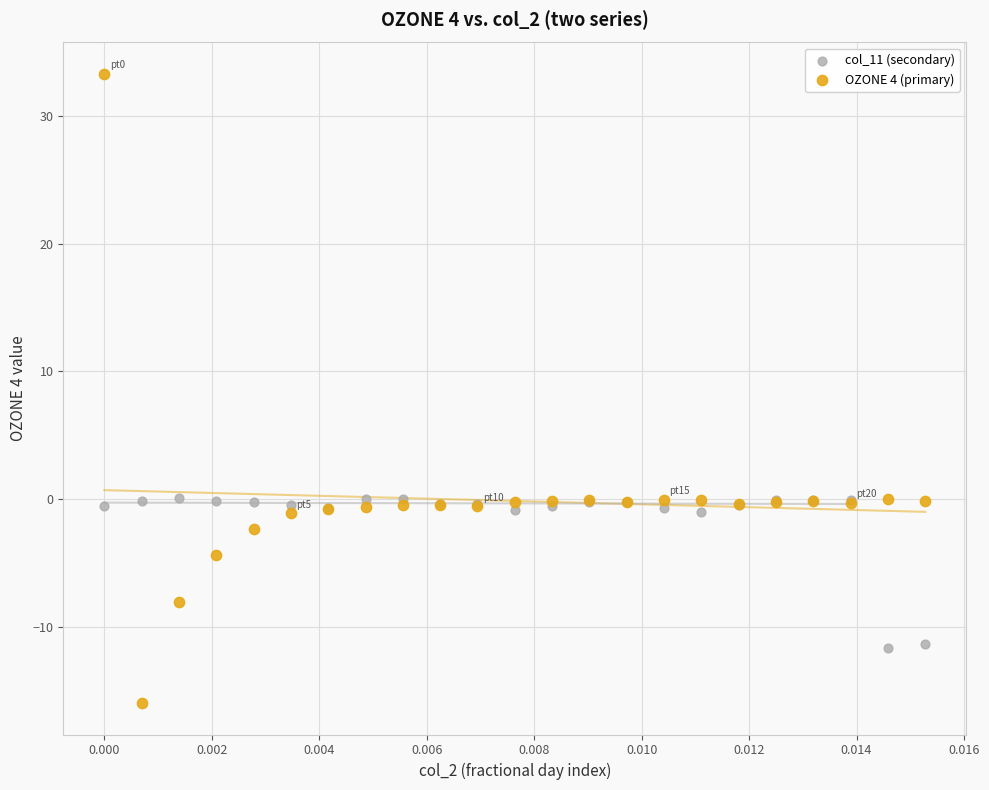

Which series contains the lowest Y value?

OZONE 4 (primary)